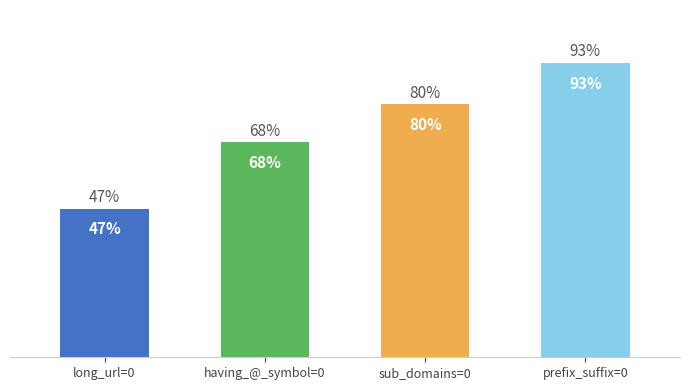

Between sub_domains=0 and prefix_suffix=0, which is larger?

prefix_suffix=0